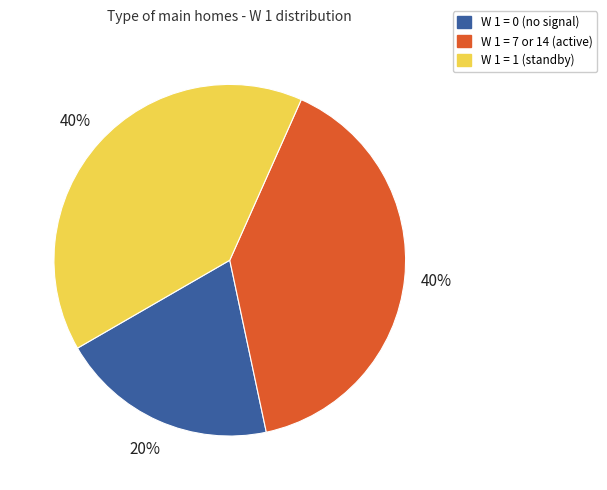

Does W 1 = 7 or 14 (active) represent more than half of the total?

No